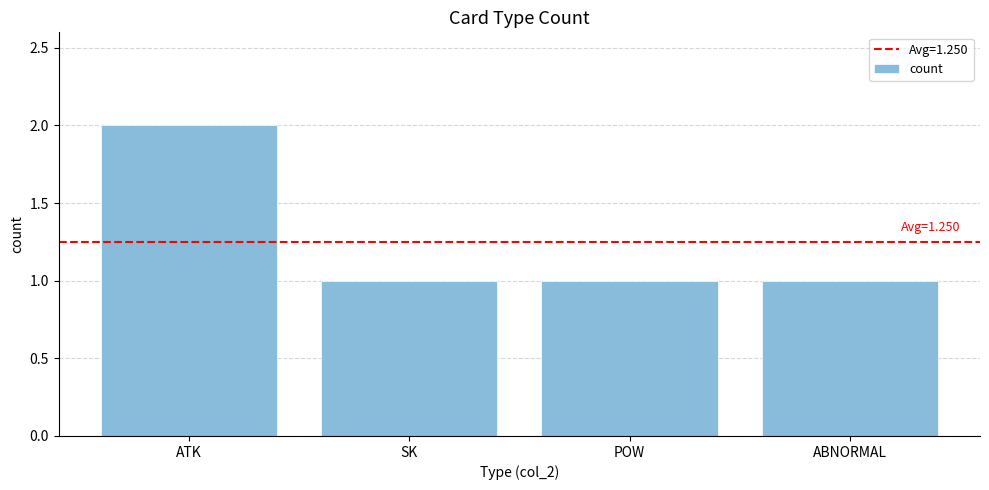

The chart shows a value of 1 at ATK. True or false?

False